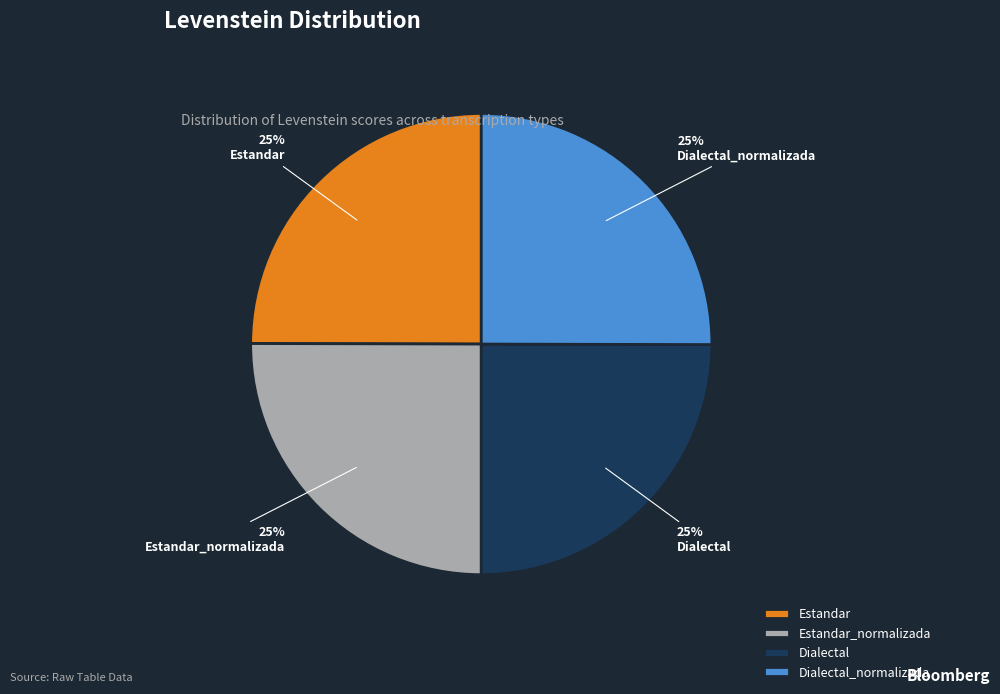

To the nearest percent, what is the combined percentage of Estandar and Dialectal?

50%